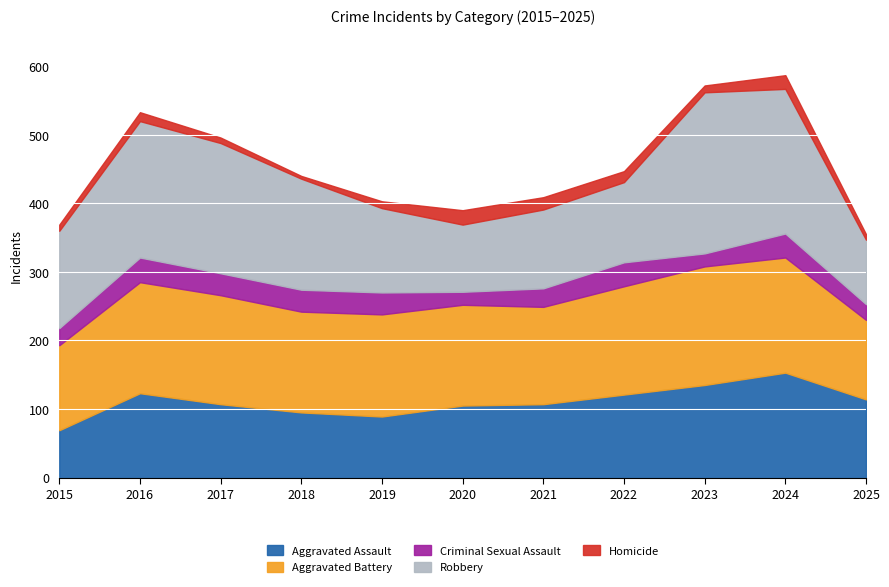

What is the value of the Homicide point at the 2nd from the left?

13